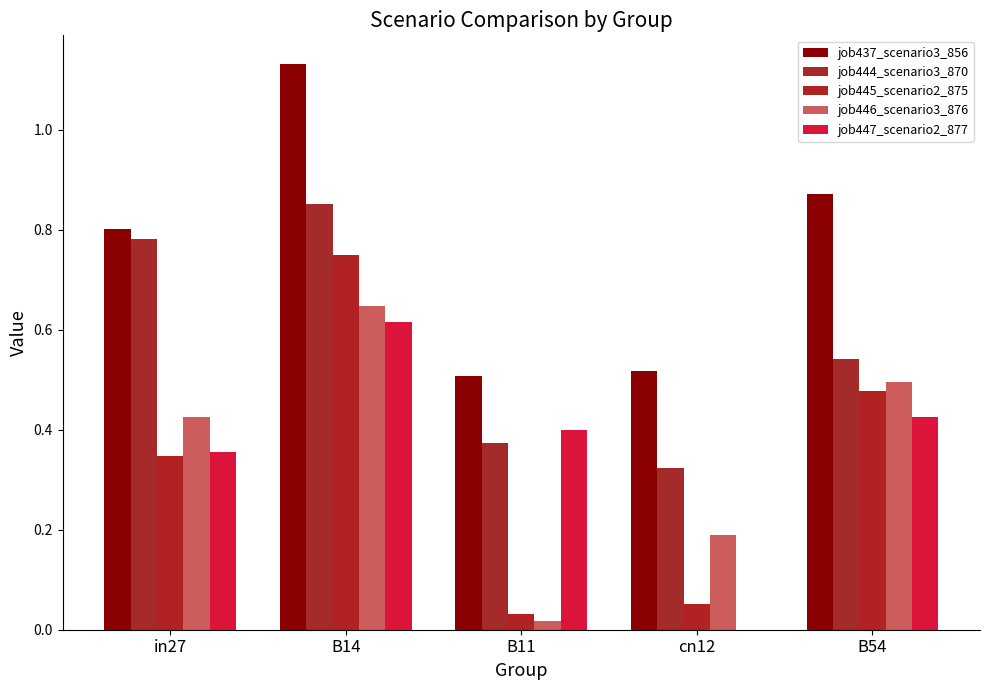

Reading left to right, list all the values displayed in this chart.

job437_scenario3_856: 0.8	1.1	0.5	0.5	0.9
job444_scenario3_870: 0.8	0.9	0.4	0.3	0.5
job445_scenario2_875: 0.3	0.7	0.0	0.1	0.5
job446_scenario3_876: 0.4	0.6	0.0	0.2	0.5
job447_scenario2_877: 0.4	0.6	0.4	0.0	0.4